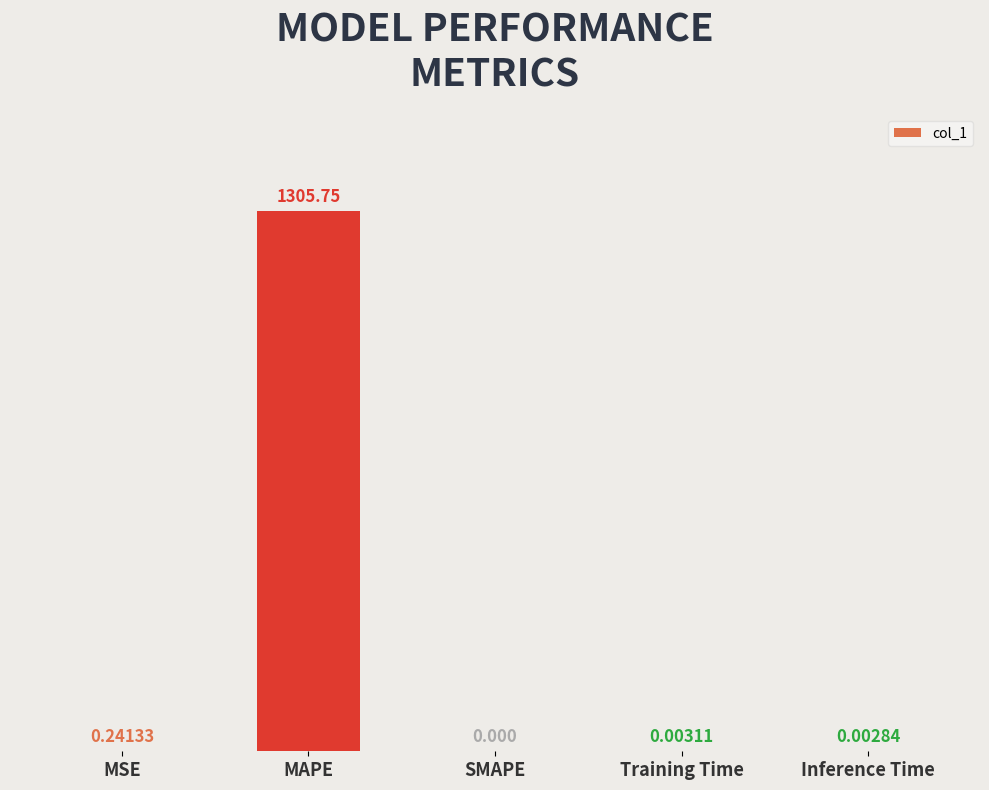

At which label is the value closest to 652?

MSE